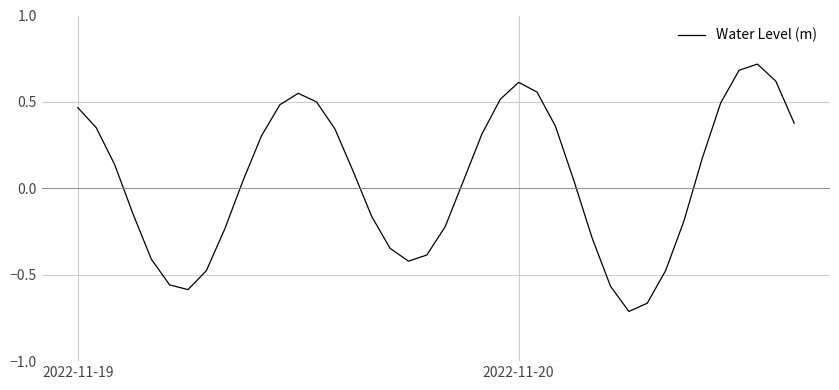

What is the maximum value shown in the chart?

0.7